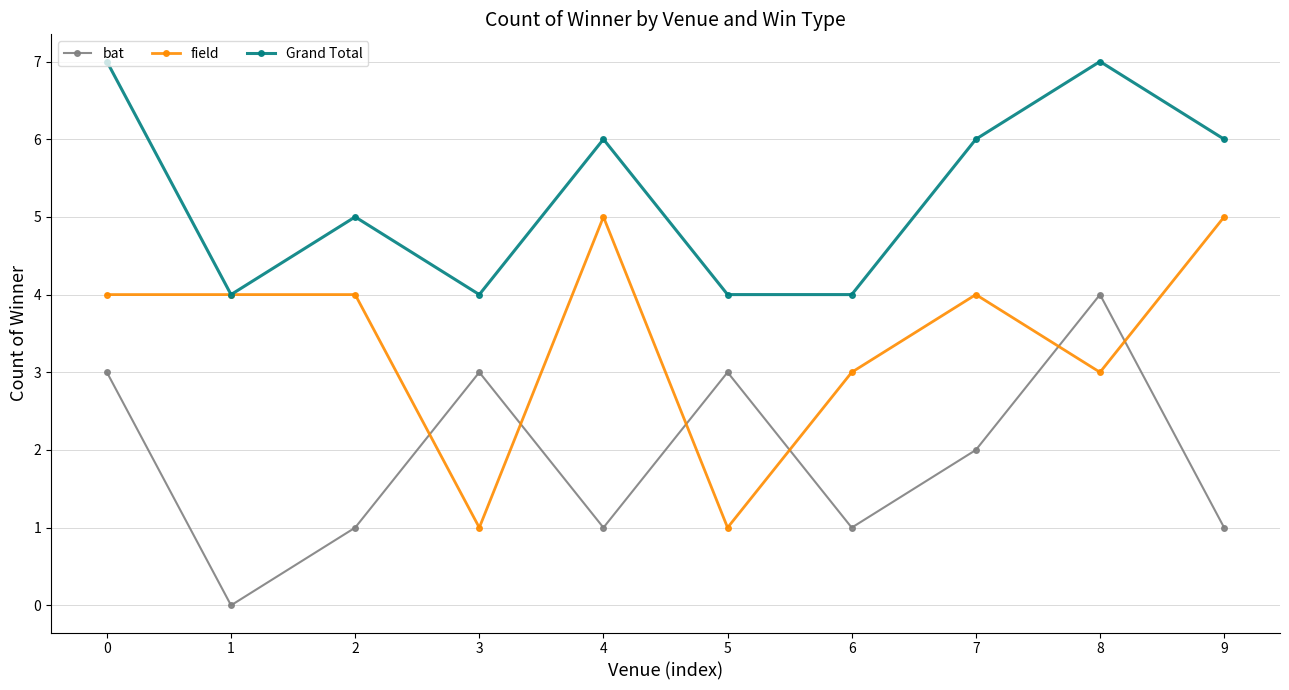

How many intersections are there between bat and field?

6